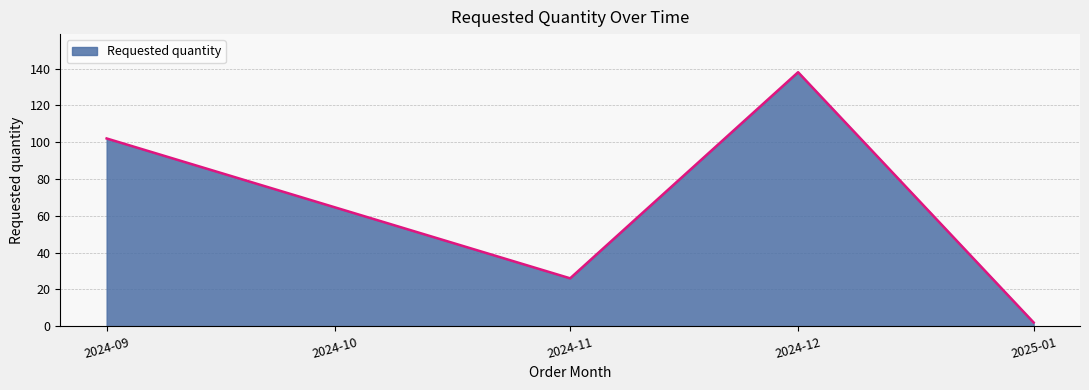

True or false: there are more than 2 points higher than both neighbors.

False